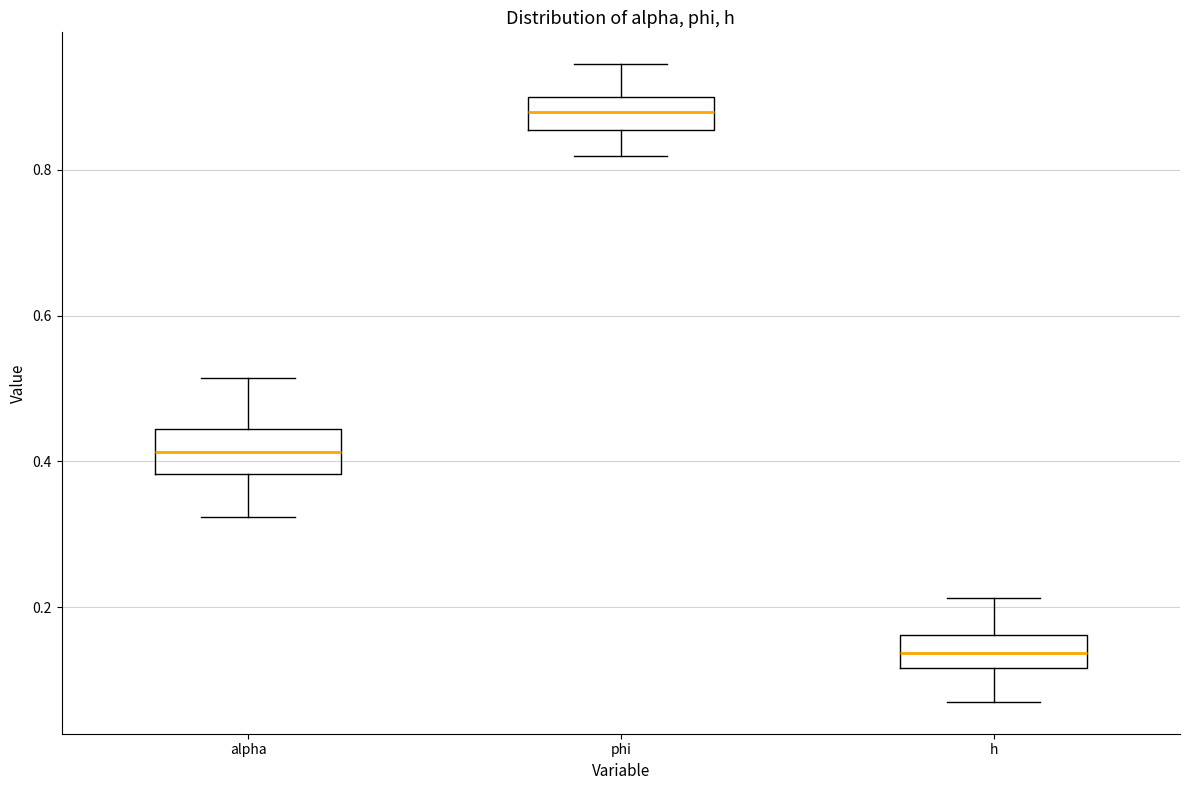

Where is the lower edge of the box for h on the y-axis? The values are not printed on the chart, so give them approximately, as read against the axis.

0.12